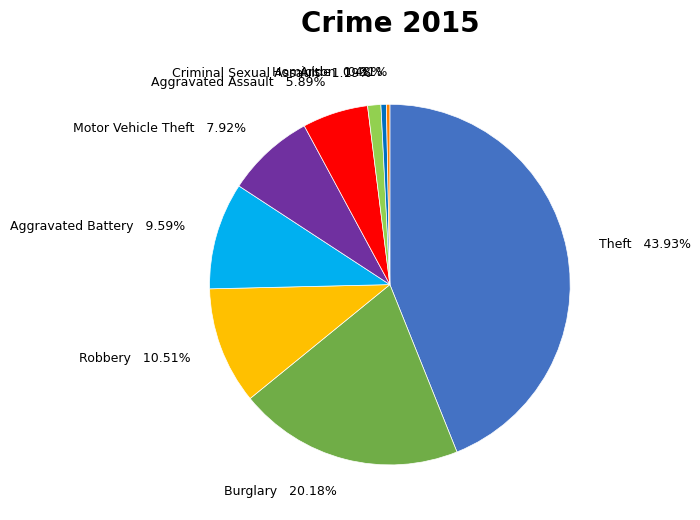

What is the ratio of the value at Aggravated Assault to the value at Burglary?

0.3